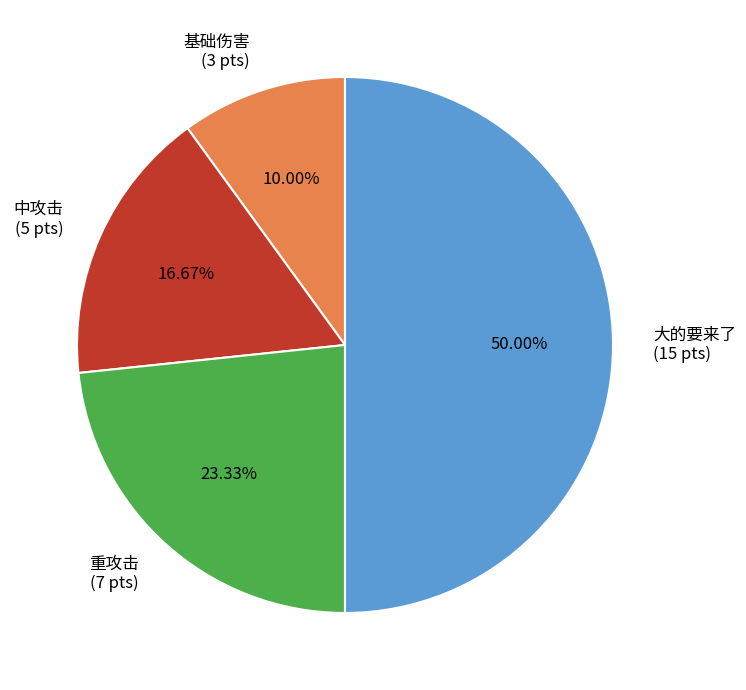

What is the largest slice in the pie chart?

大的要来了